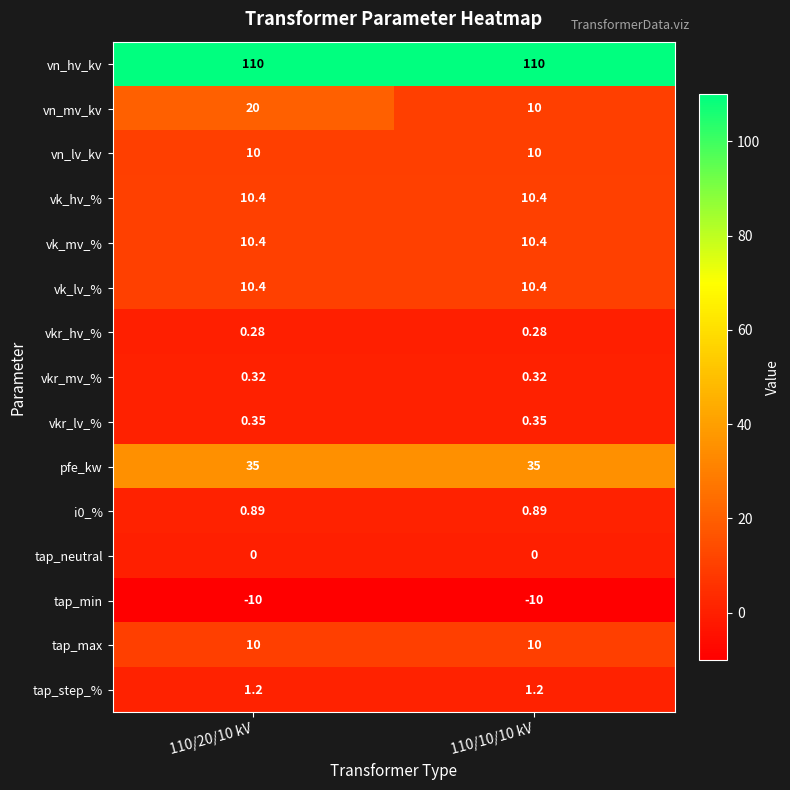

Is the value of tap_neutral at 110/20/10 kV greater than the value of vn_hv_kv at 110/10/10 kV?

No